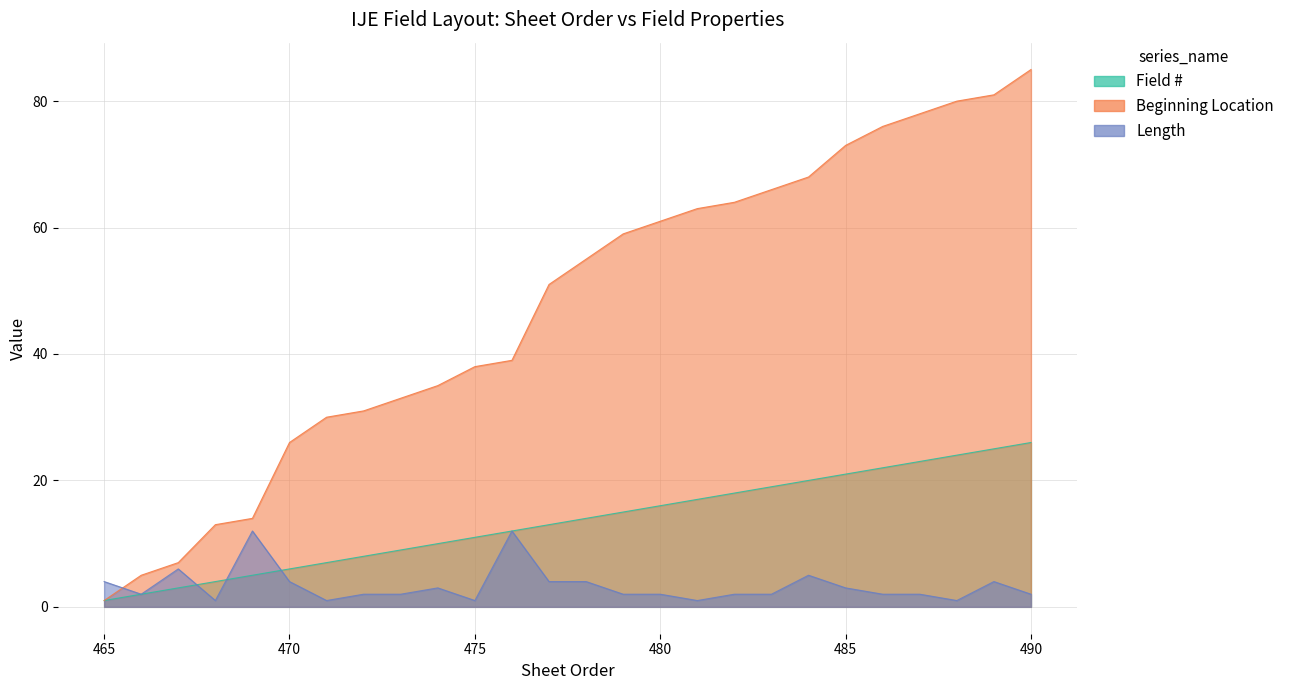

Rank the series by their average value, from lowest to highest.

Length, Field #, Beginning Location